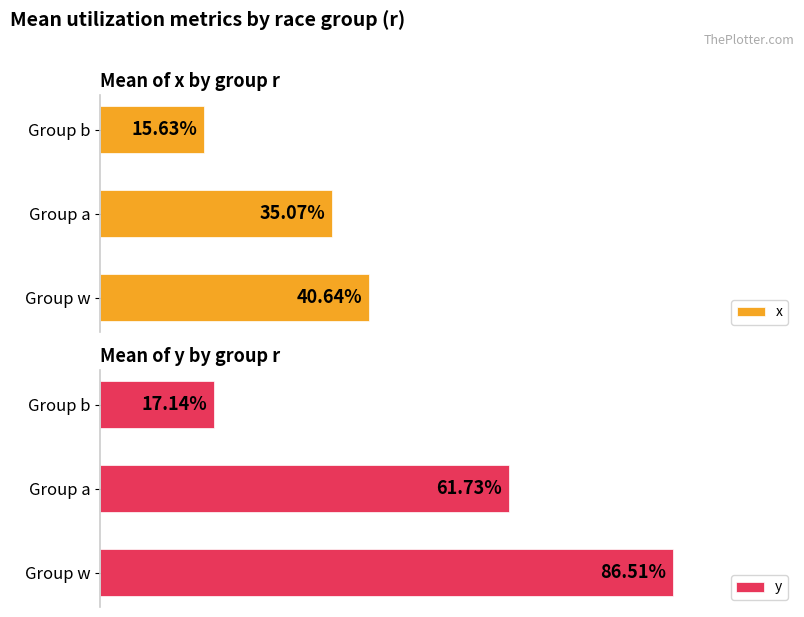

Which series has the largest range (max minus min)?

y